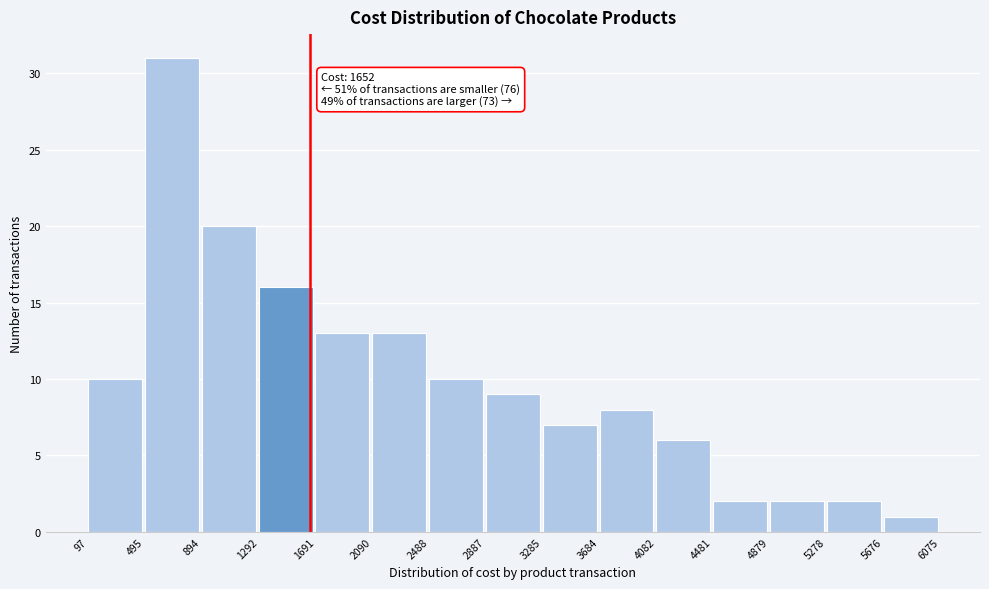

Over which range of the x-axis is the bar tallest?

495 to 894